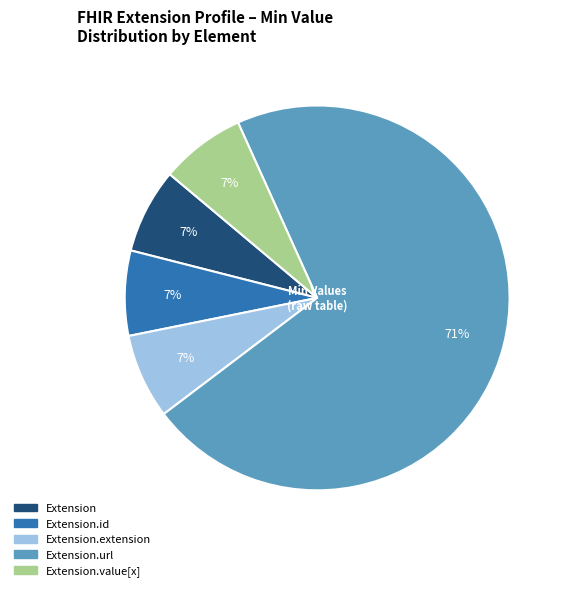

Does any single category account for the majority?

Yes